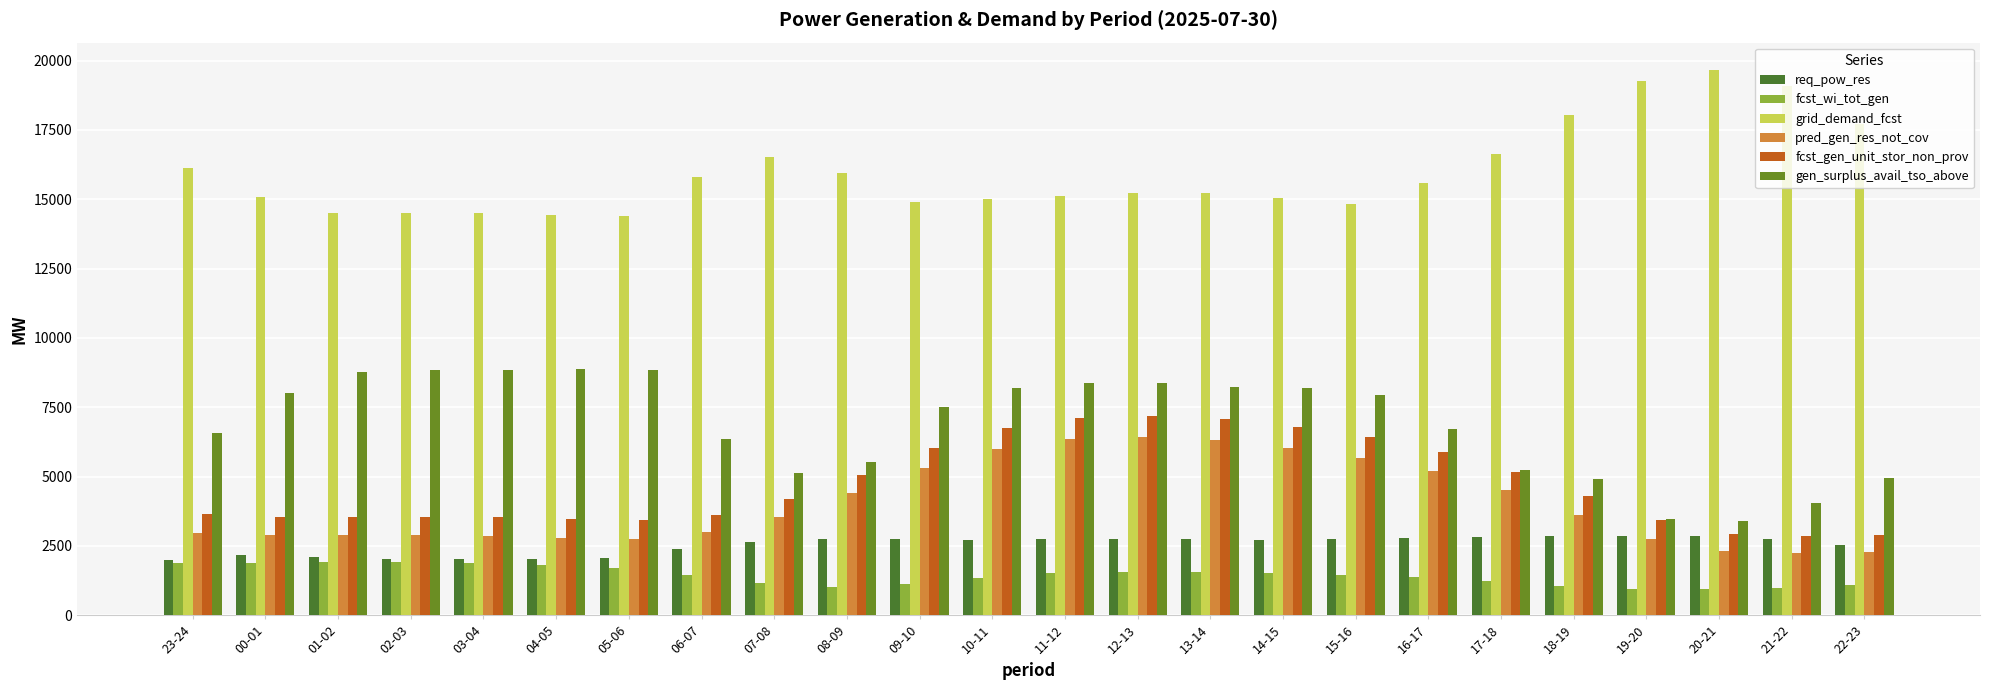

At which category is the sum across all series the highest?

12-13